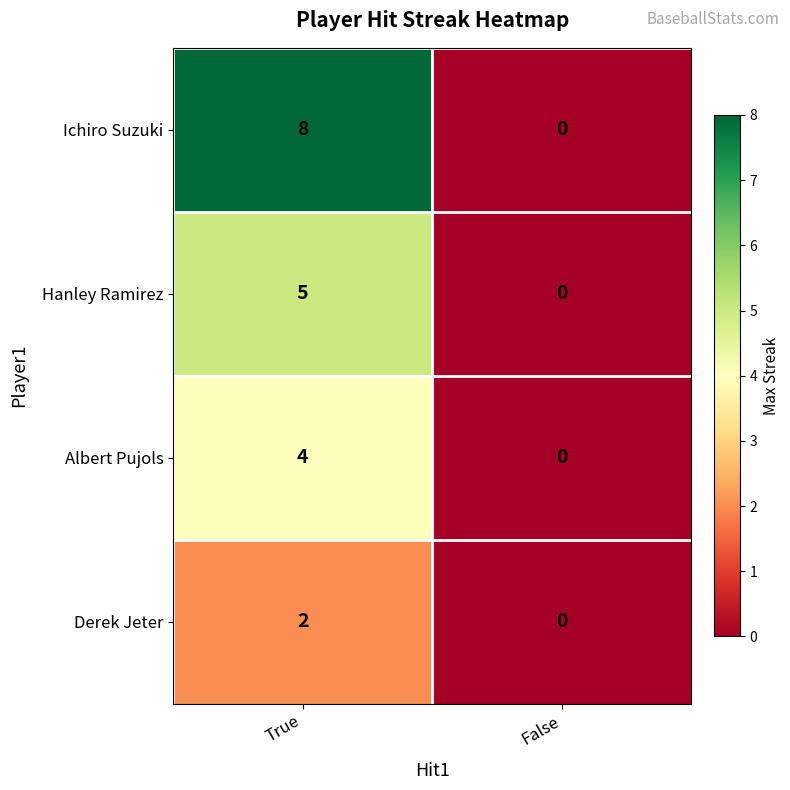

Count the number of data series in this chart.

4